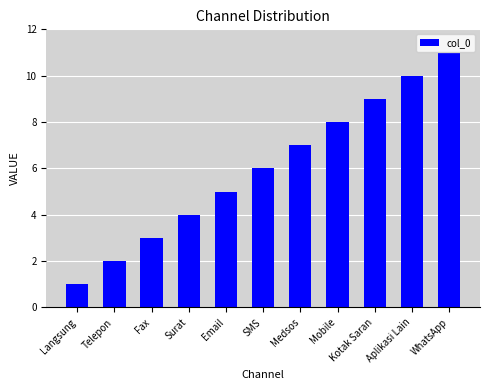

What is the change in value from Telepon to Mobile?

+6